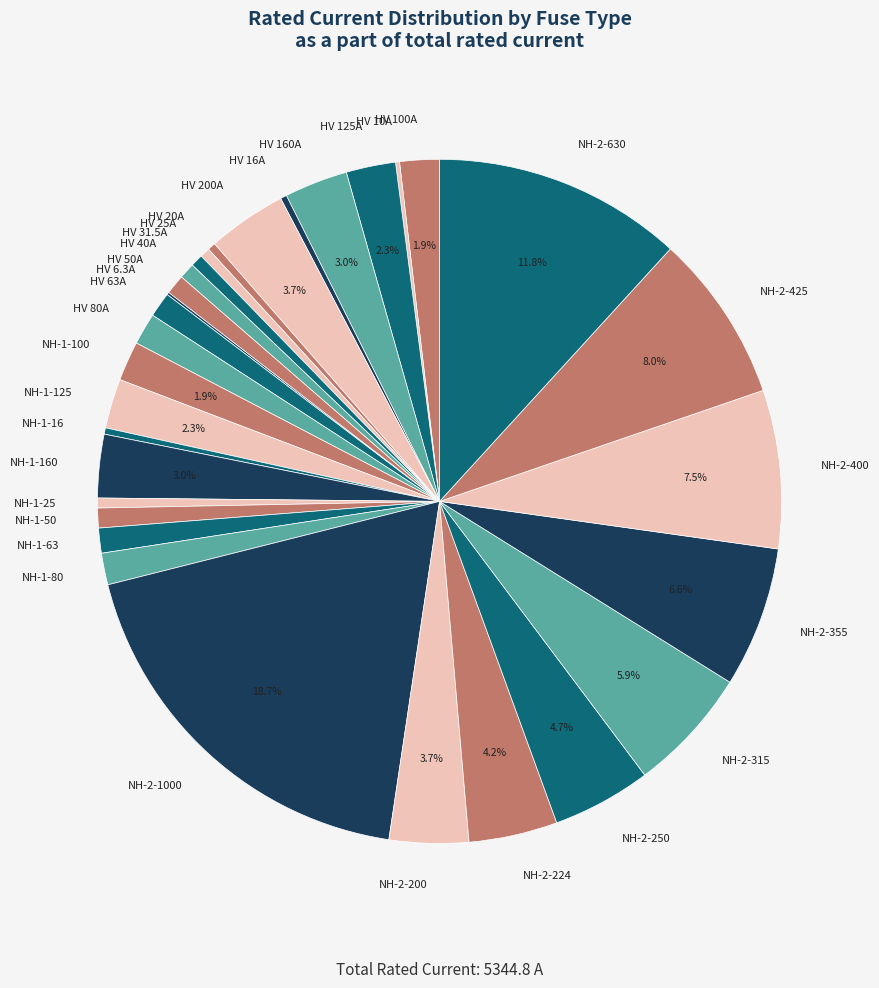

Is NH-2-355 the majority of the pie?

No